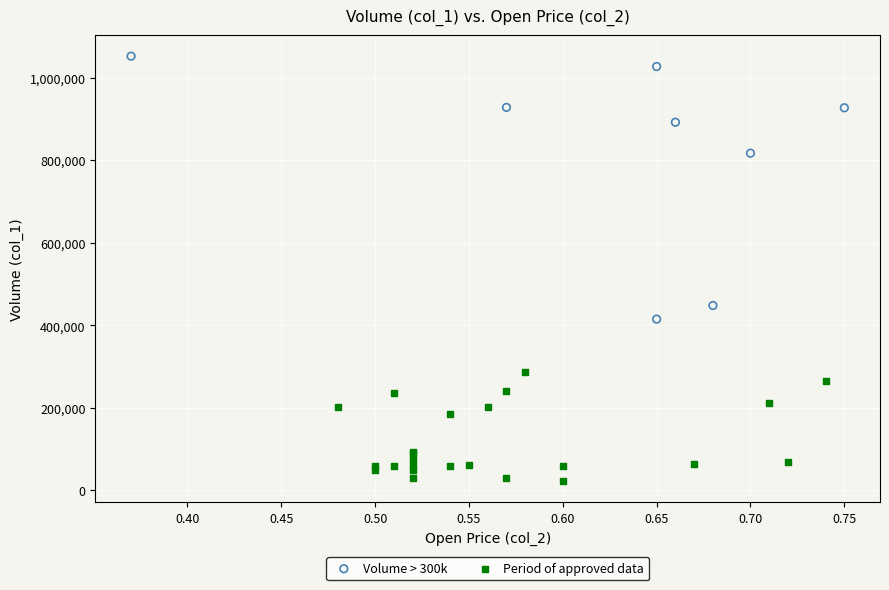

Which series reaches the maximum Y coordinate?

Volume > 300k